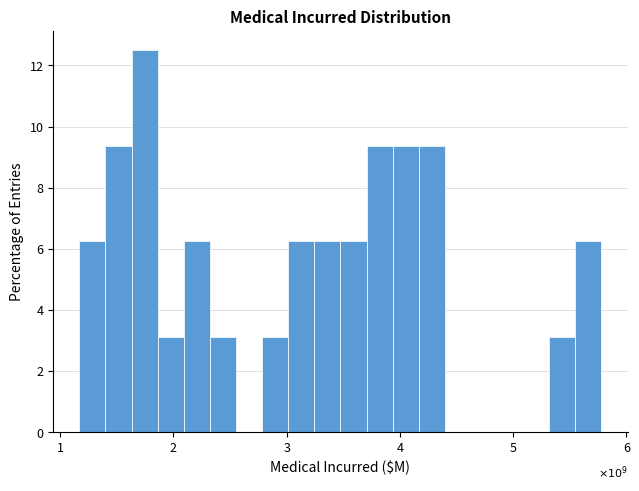

Around what value on the x-axis is the tallest bar? Give the approximate position of its centre, as read against the axis.

1.7